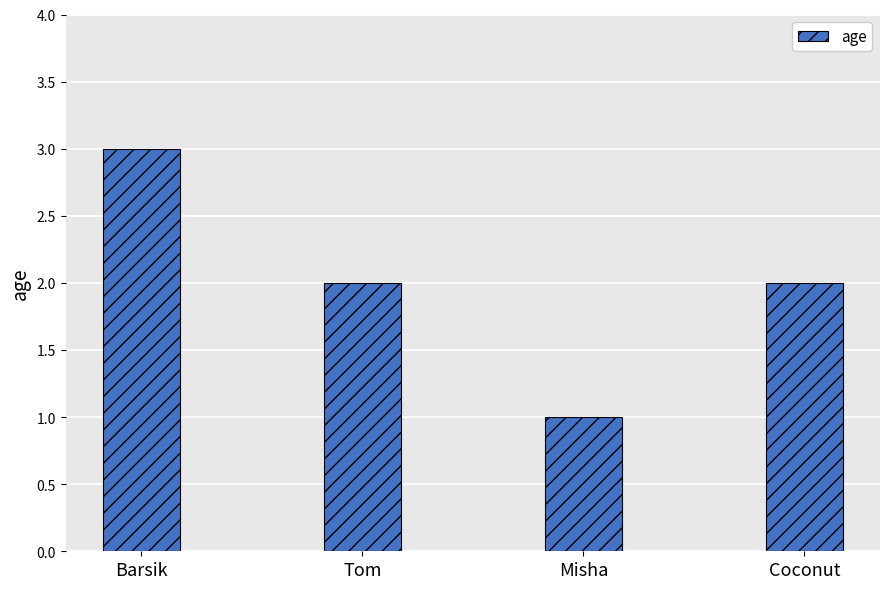

What is the sum of the values at Barsik and Misha?

4